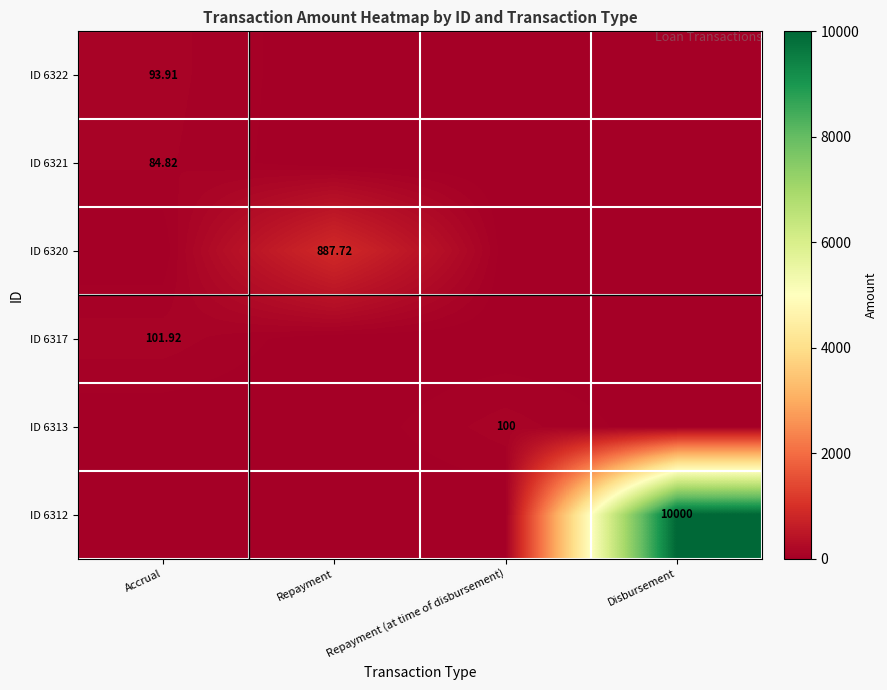

What is the average value of the ID 6320 series?

221.9